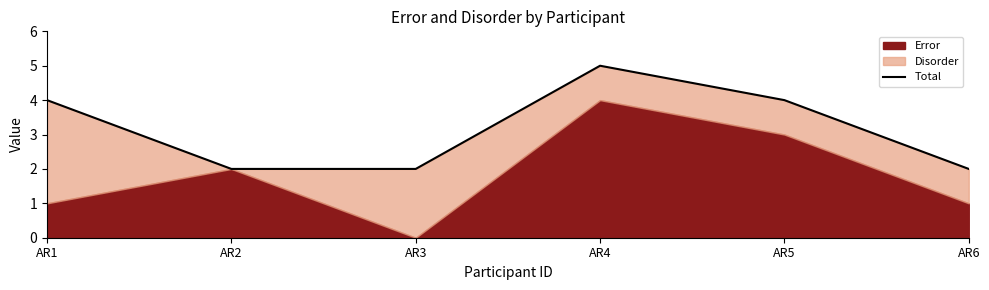

What value does the data have at AR6?

2